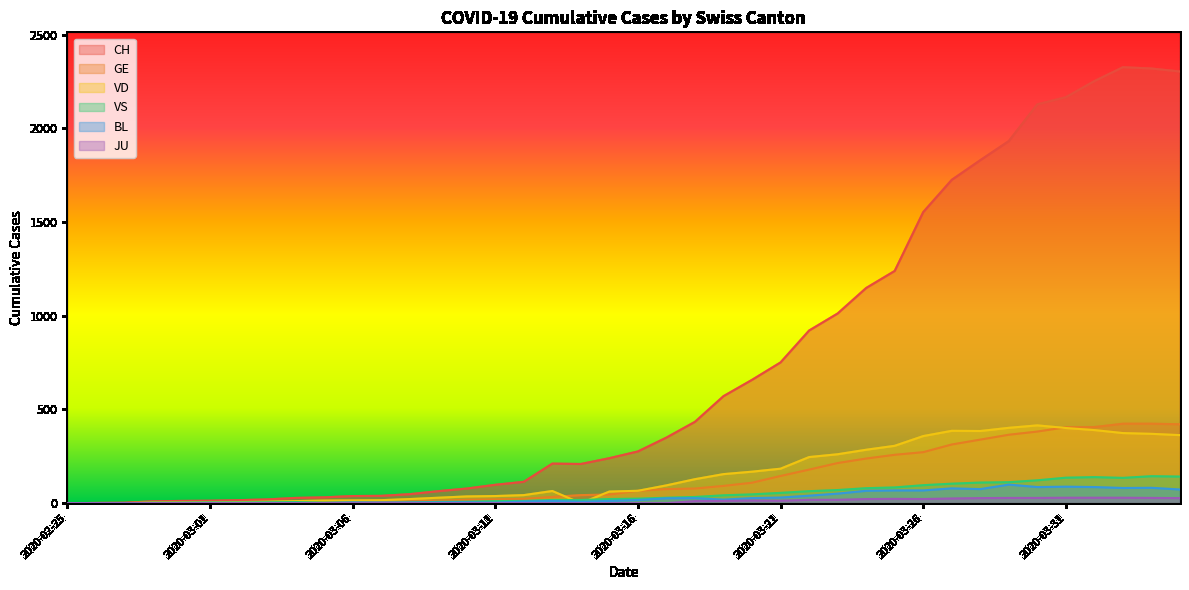

Reading left to right, transcribe all the data shown in this chart.

CH: 0	1	2	10	12	13	16	20	28	31	38	39	48	64	78	98	114	211	209	240	276	350	434	571	658	751	921	1012	1148	1239	1553	1725	1830	1932	2128	2166	2252	2326	2319	2303
GE: 0	1	1	2	3	3	3	4	4	5	7	7	9	13	18	20	23	33	43	46	66	75	78	92	109	145	179	214	238	258	272	313	339	365	382	405	406	424	424	421
JU: 0	0	0	0	0	0	0	0	0	0	0	0	0	0	0	0	0	0	0	0	0	0	11	12	14	13	18	18	22	23	22	25	27	28	28	29	29	29	28	27
VD: 0	0	0	4	4	4	6	8	11	14	15	16	22	29	36	38	43	65	0	62	66	95	128	155	168	184	246	261	285	306	358	386	385	402	415	401	390	374	370	363
VS: 0	0	0	3	3	4	4	5	6	3	3	0	3	7	8	11	12	17	17	22	24	29	33	42	47	55	64	70	80	84	96	104	110	112	122	136	139	135	144	142
BL: 0	0	0	0	1	1	1	1	1	1	4	4	4	4	5	3	9	12	8	12	17	26	27	19	27	30	40	51	66	68	68	79	75	99	86	88	86	81	82	73